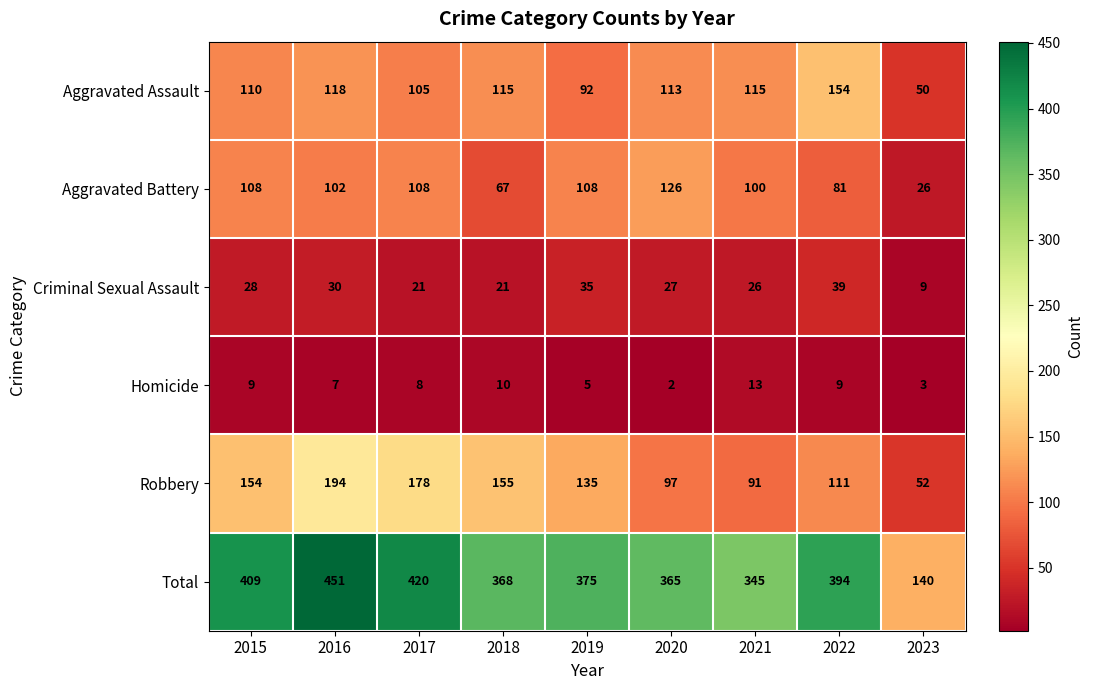

At 2018, list the series in order from smallest to largest.

Homicide, Criminal Sexual Assault, Aggravated Battery, Aggravated Assault, Robbery, Total